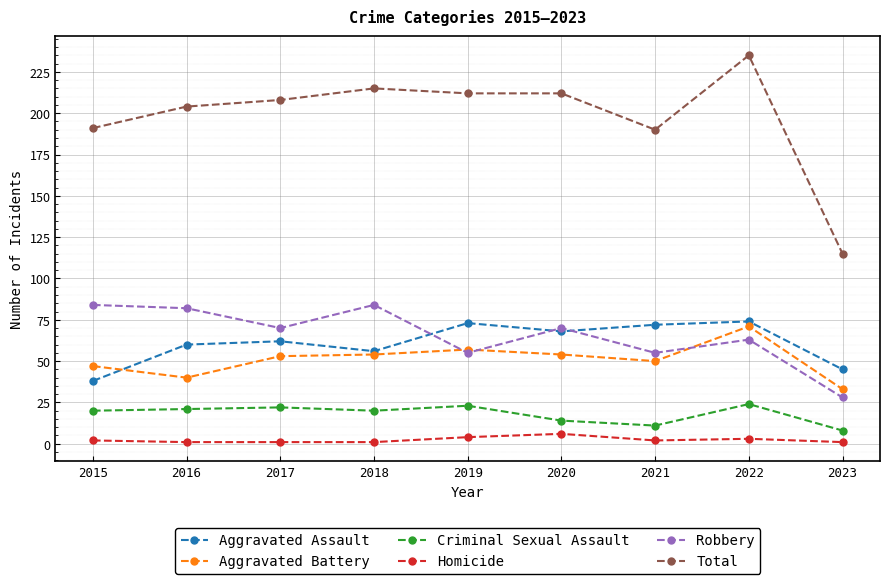

What is the average value of the Aggravated Assault series?

61